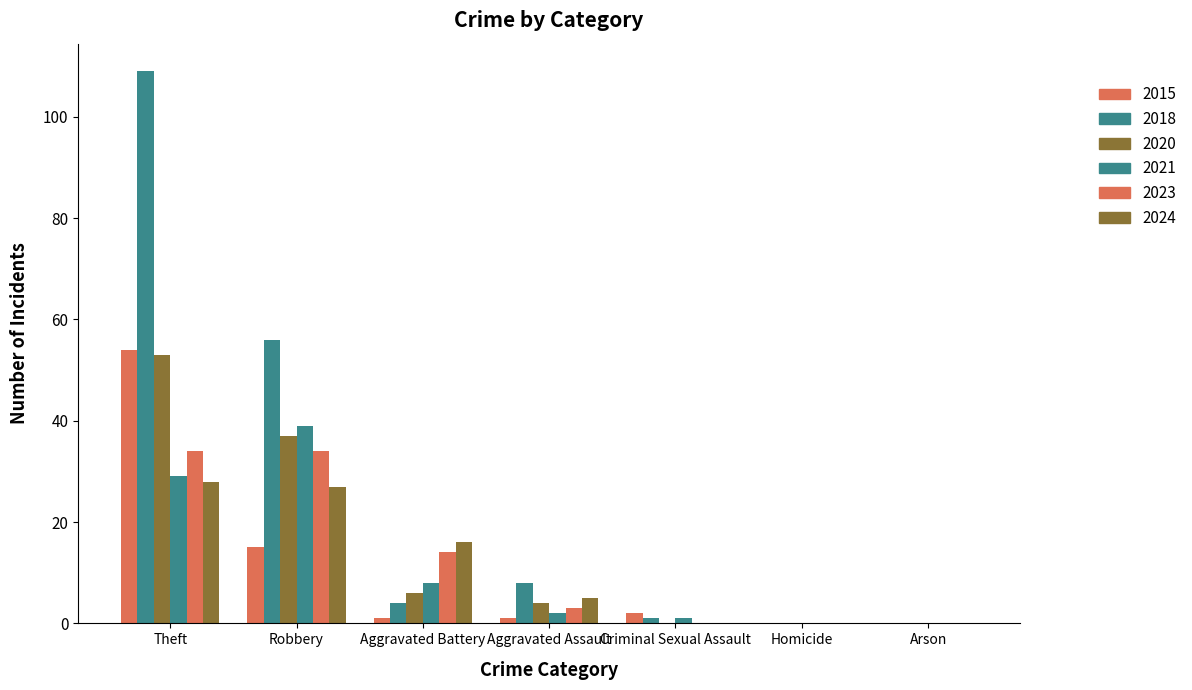

Which category has the highest value in the 2020 series?

Theft